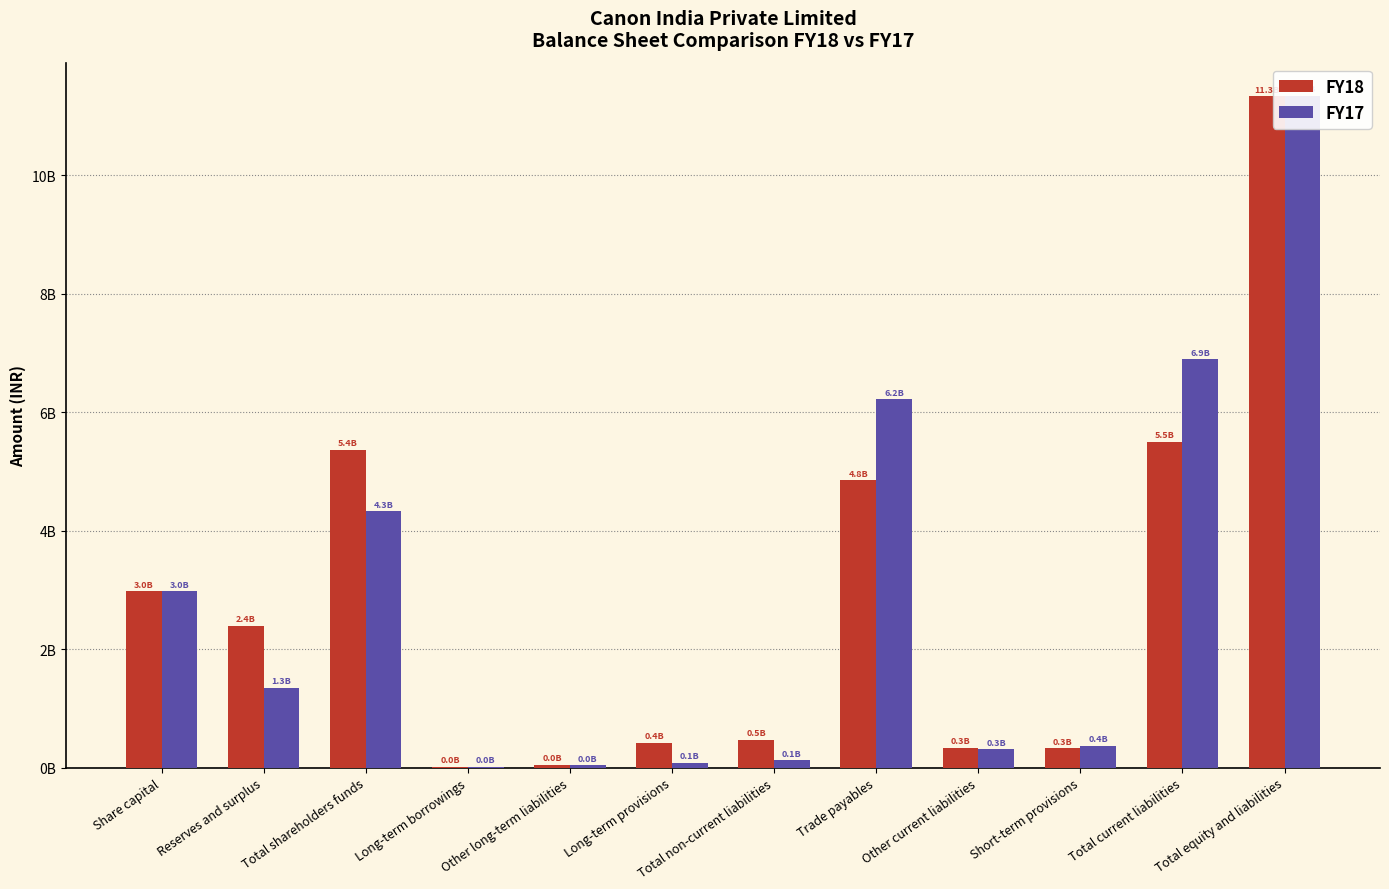

Which label corresponds to the largest value in the chart?

Total equity and liabilities